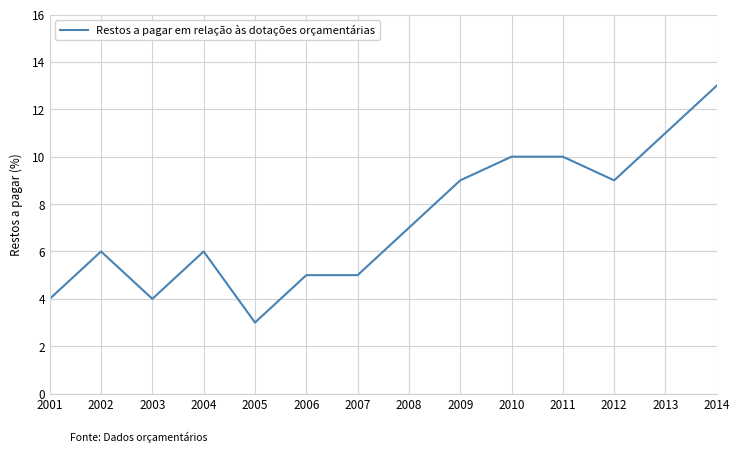

Is it true that the value at 2004 is 6?

True